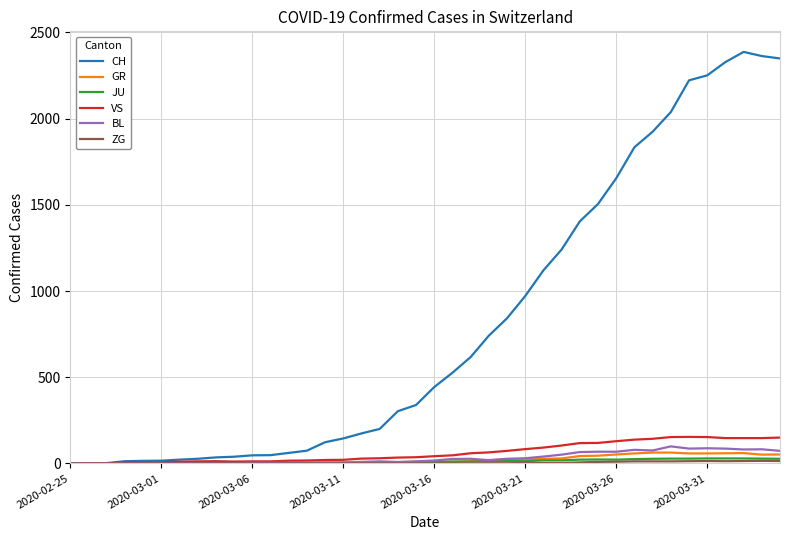

Which series has the widest spread of values?

CH